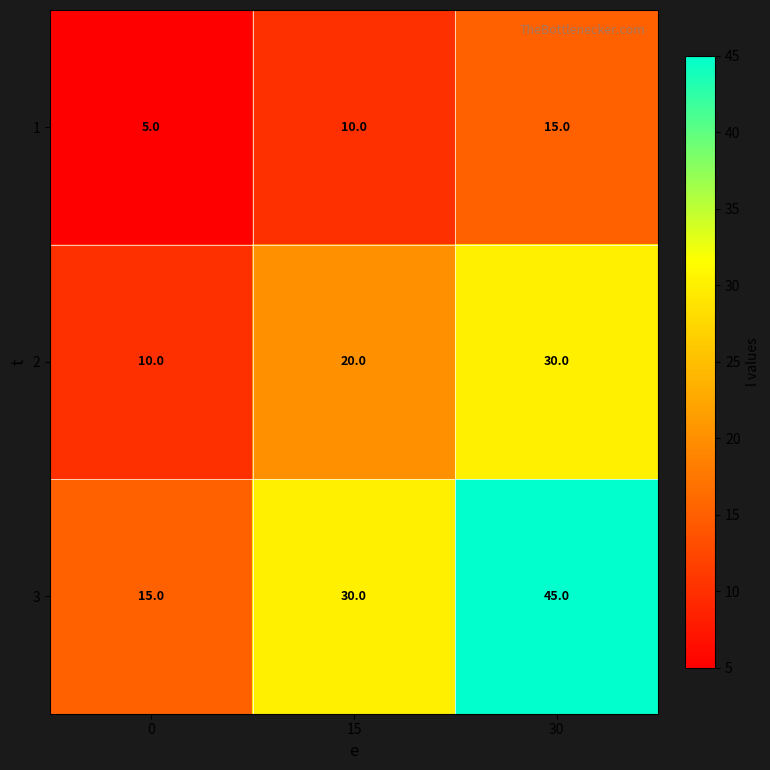

Which series changed the most between 0 and 15?

3